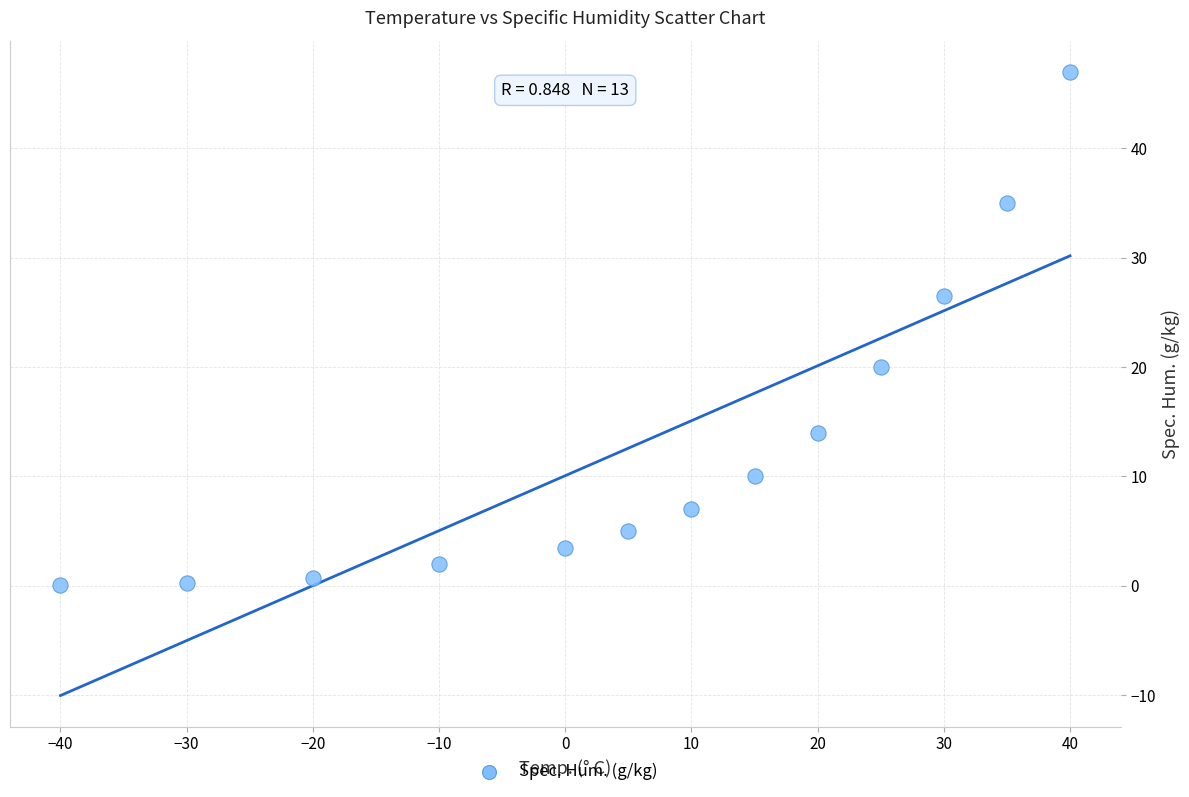

What is the range of X values (max minus min)?

80.0